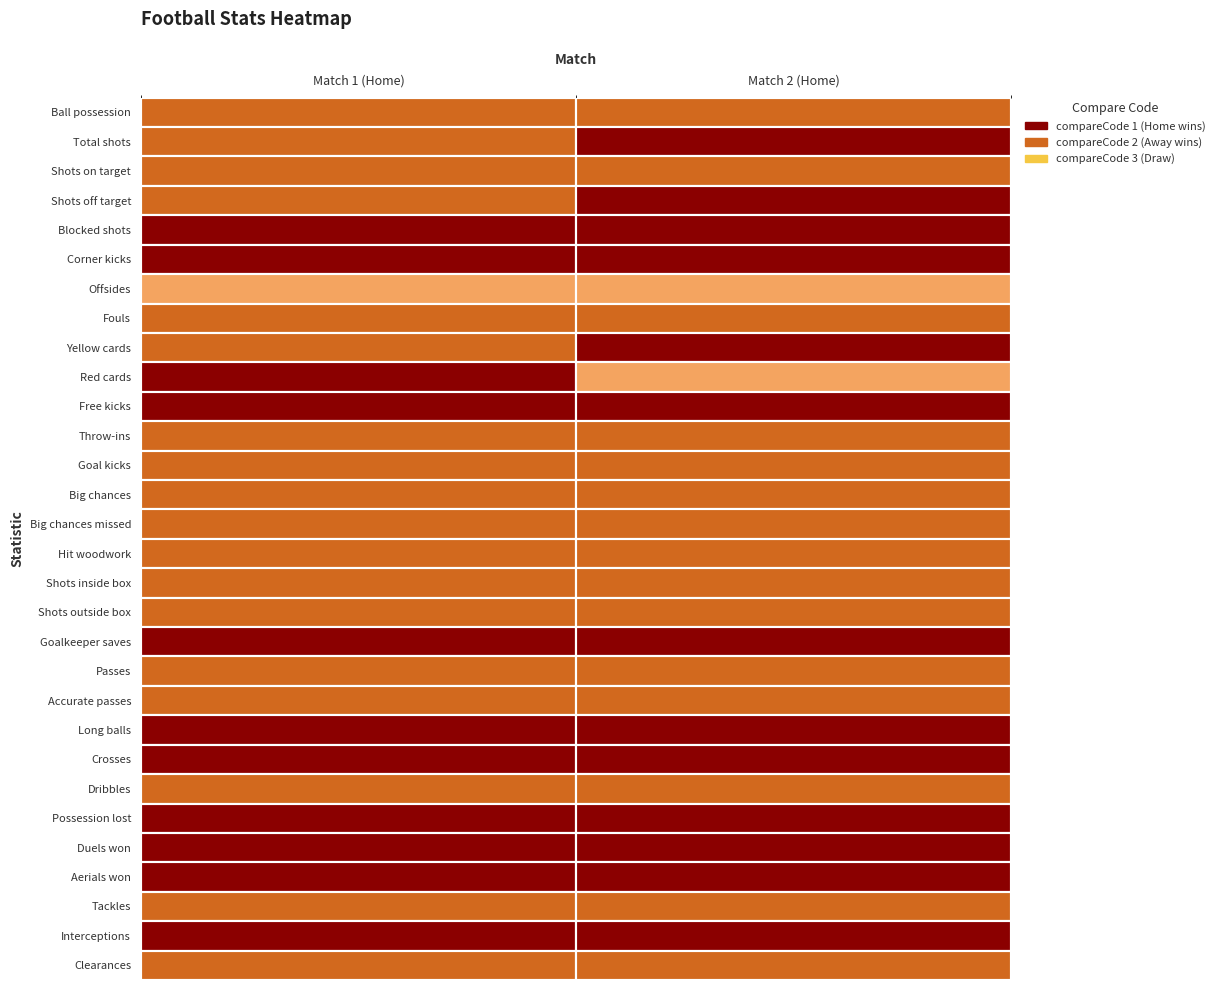

The value of Duels won at 0 is 0. True or false?

False